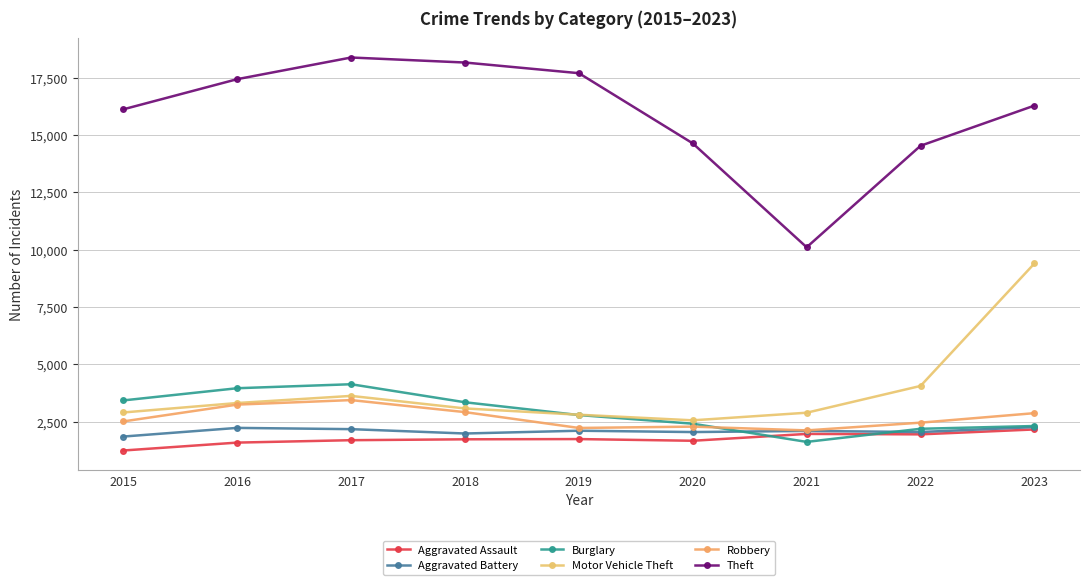

List the series in order of their peak value, highest first.

Theft, Motor Vehicle Theft, Burglary, Robbery, Aggravated Battery, Aggravated Assault